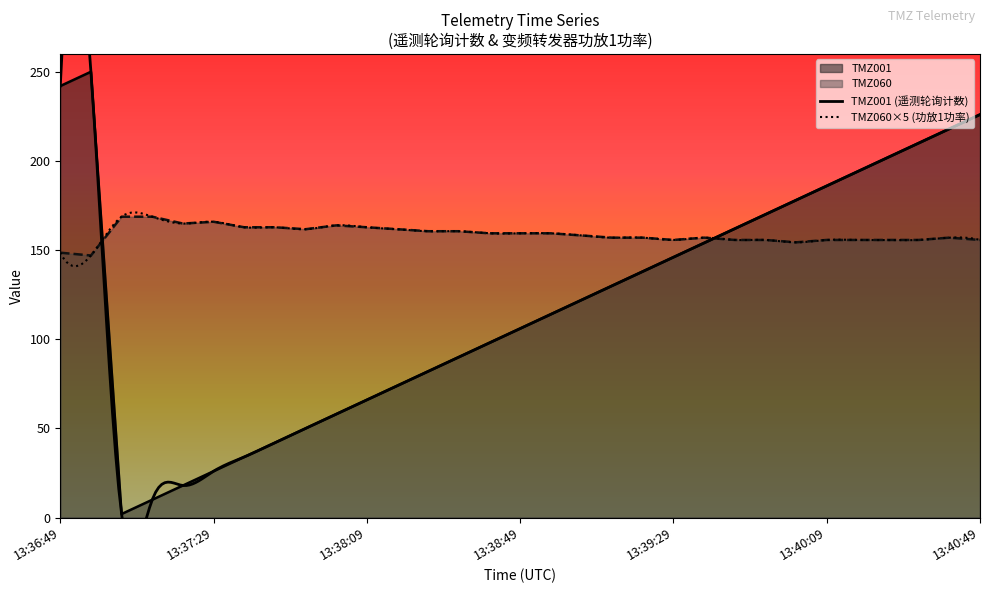

At which category does TMZ001 reach its first local peak?

13:36:57